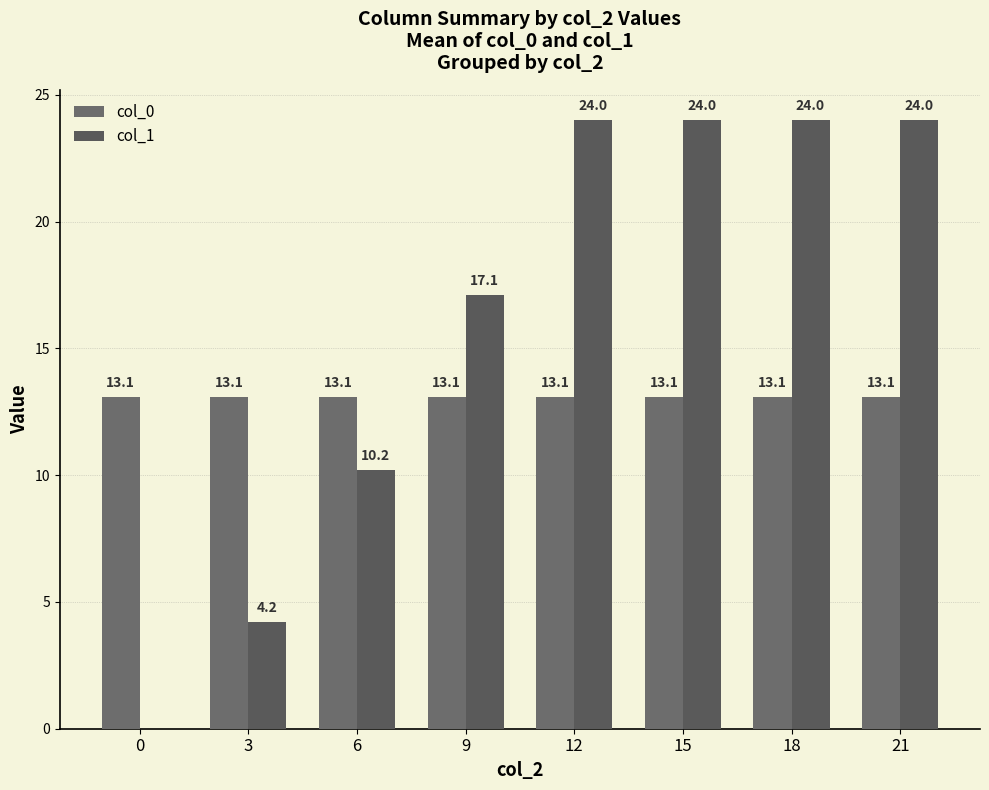

Are the bars grouped side by side (vs. stacked)?

Yes